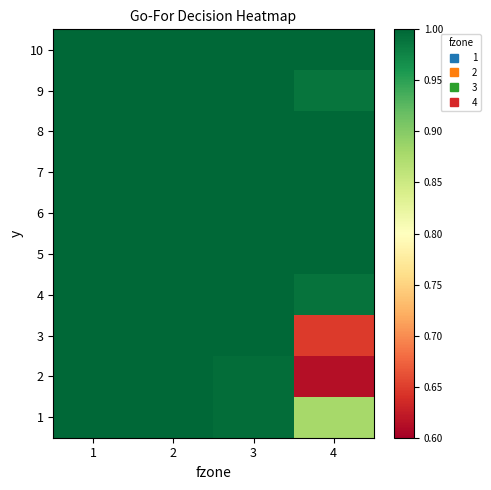

What is the smallest value displayed?

0.6